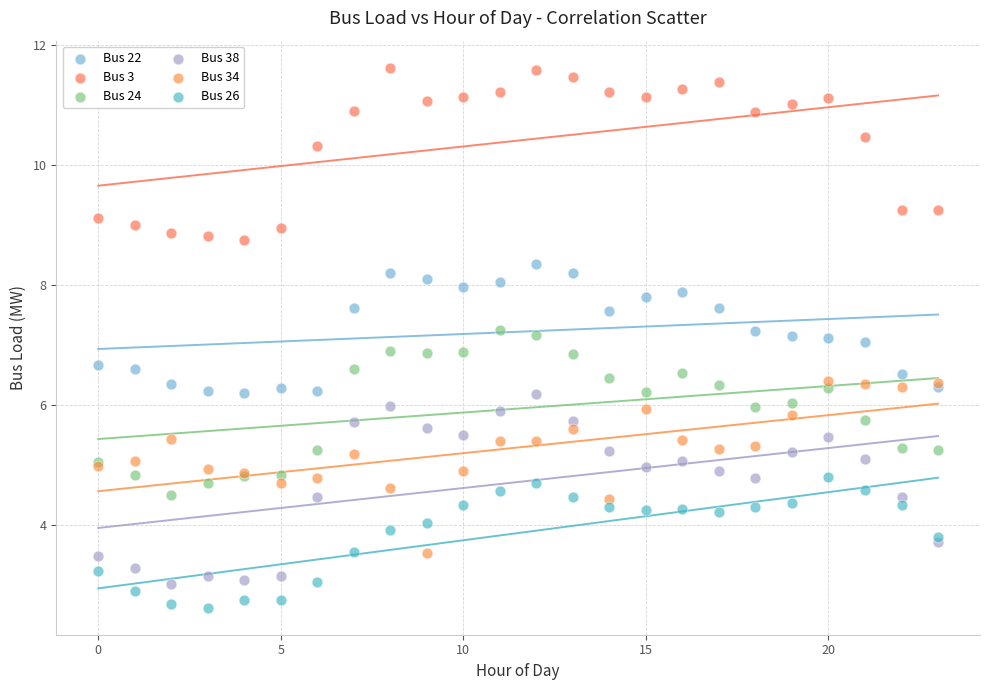

Which series contains the highest Y value?

Bus 3